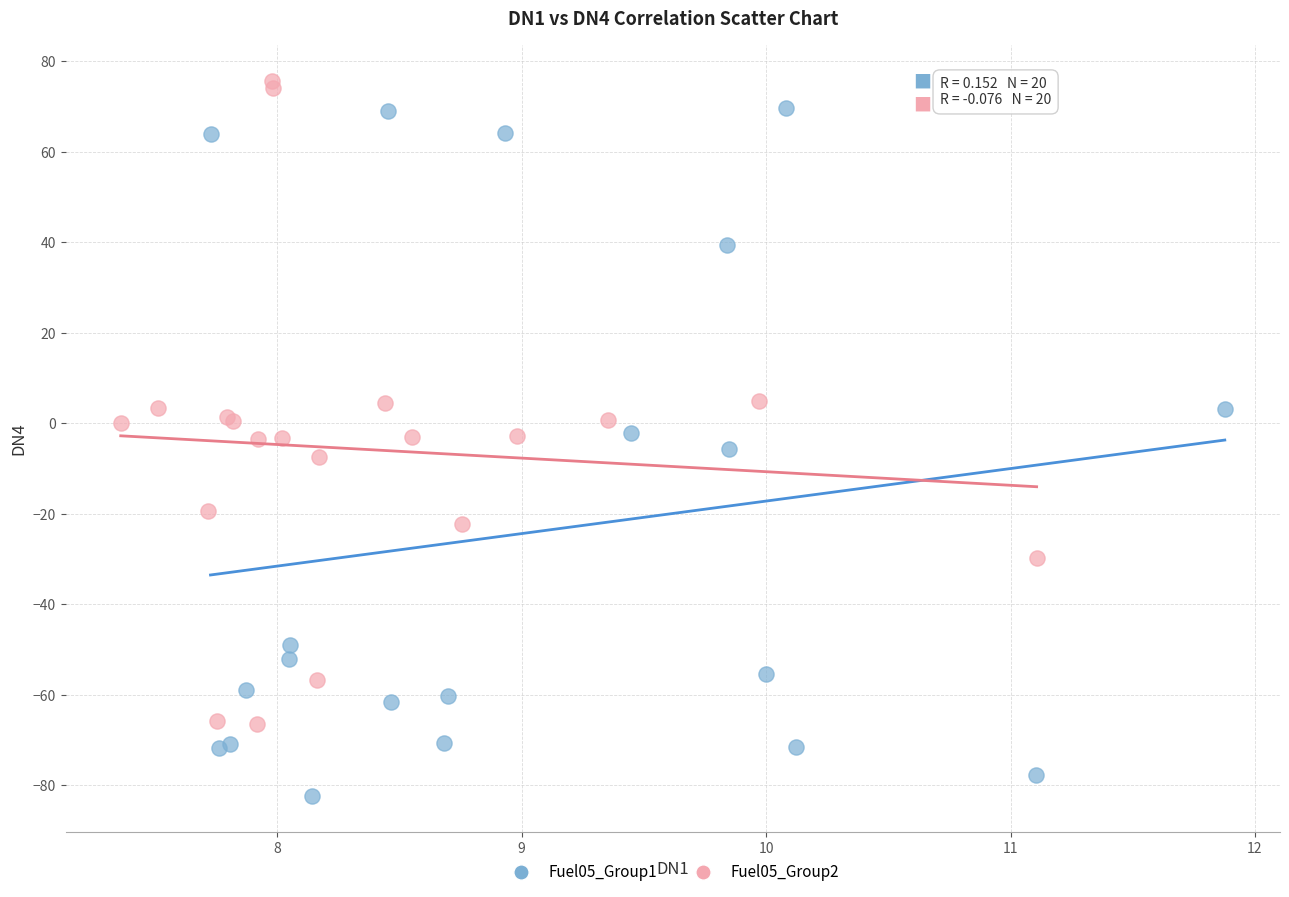

Which series contains the highest Y value?

Fuel05_Group2